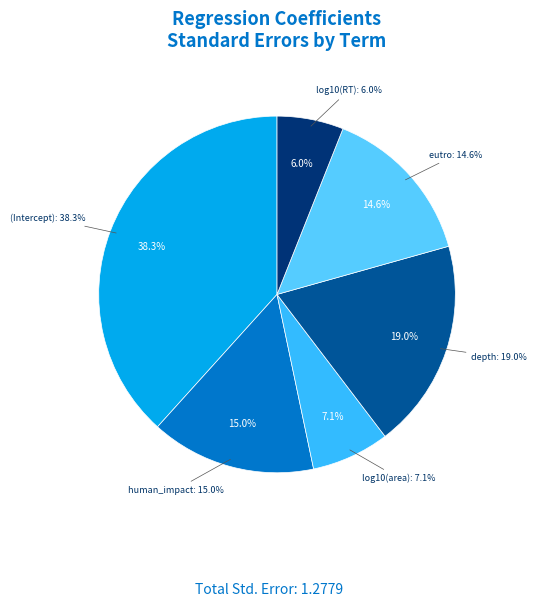

To the nearest percent, what is the combined percentage of log10(RT) and depth?

25%